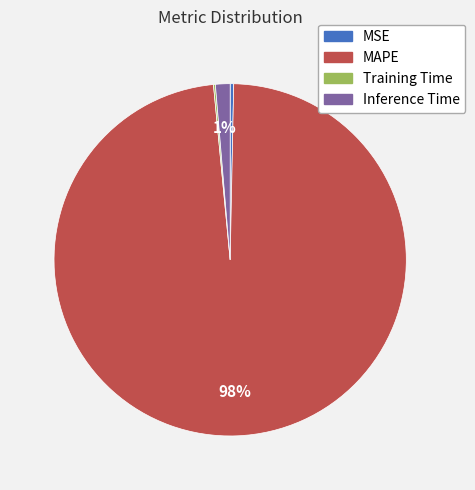

What is the majority slice?

MAPE